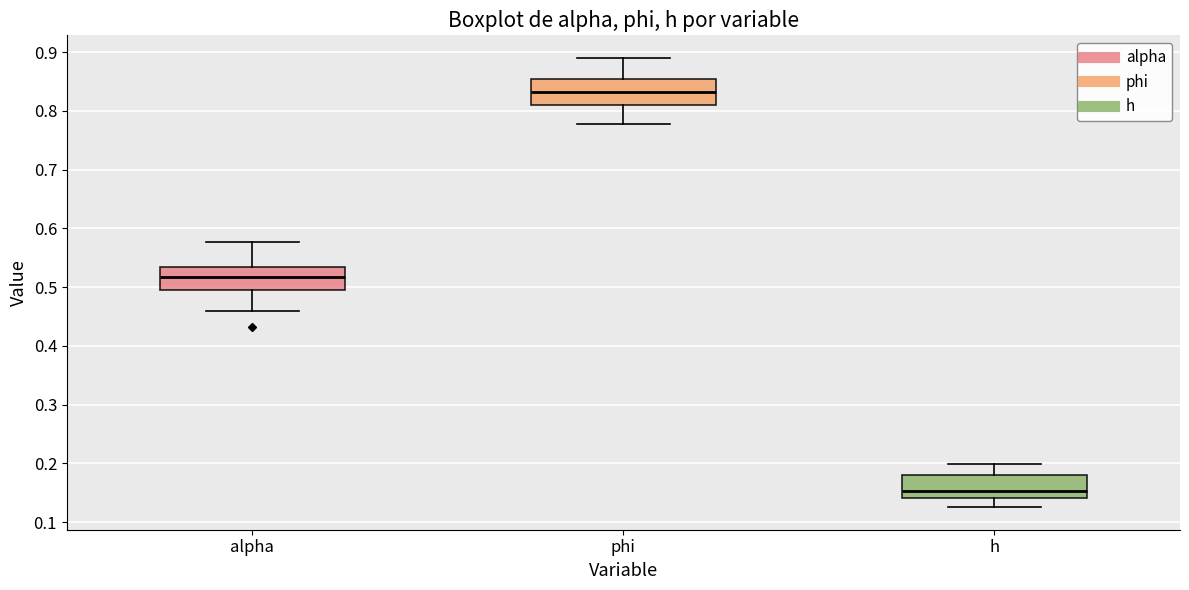

Reading left to right, transcribe this box plot: for each box, give where its median line is, the range the box spans, and where its two whiskers end, as read against the y-axis. The values are not printed on the chart, so give them approximately, as read against the axis.

alpha: median 0.52, box 0.50 to 0.53, whiskers 0.46 to 0.58
phi: median 0.83, box 0.81 to 0.85, whiskers 0.78 to 0.89
h: median 0.15, box 0.14 to 0.18, whiskers 0.13 to 0.20